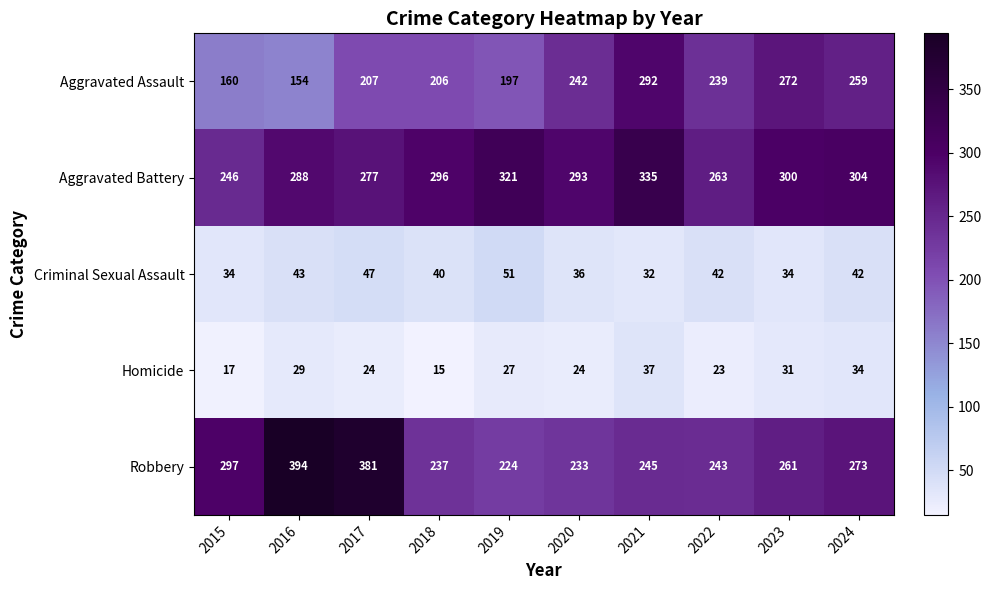

What is the difference between the Homicide values at 2017 and 2016?

5